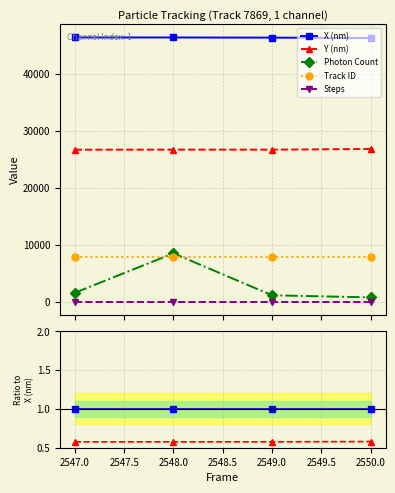

True or false: X (nm) and Y (nm) intersect in this chart.

False